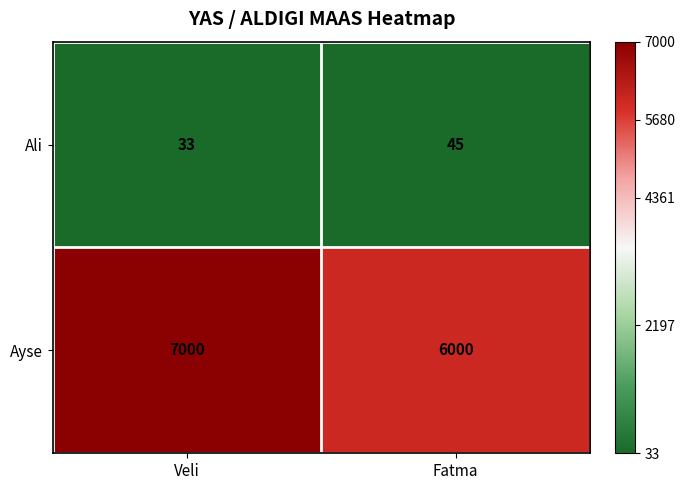

What is the difference between the Ayse values at Fatma and Veli?

1000